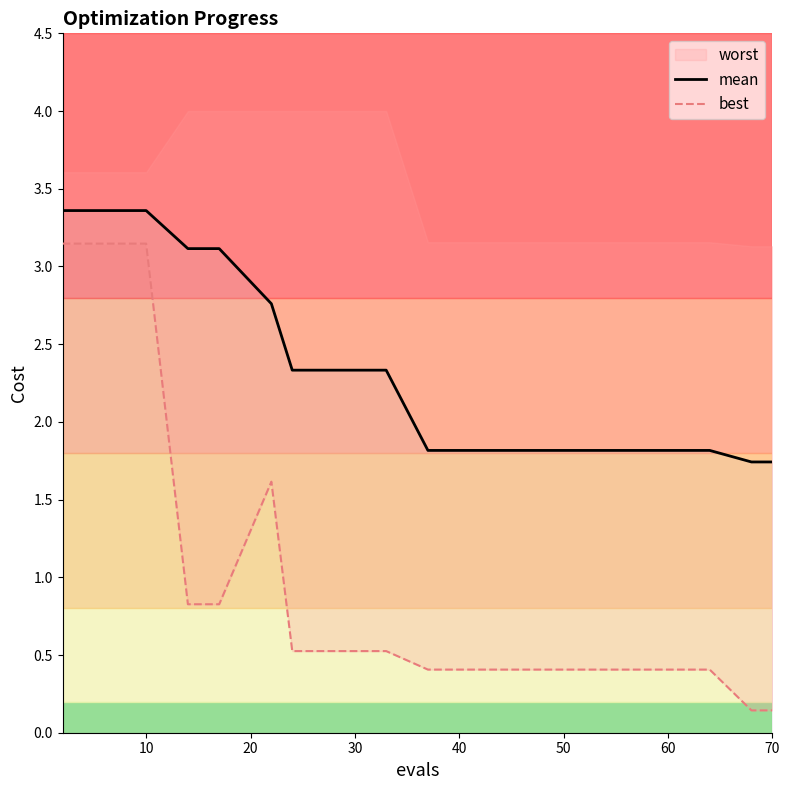

What is the highest value of the mean series?

3.4